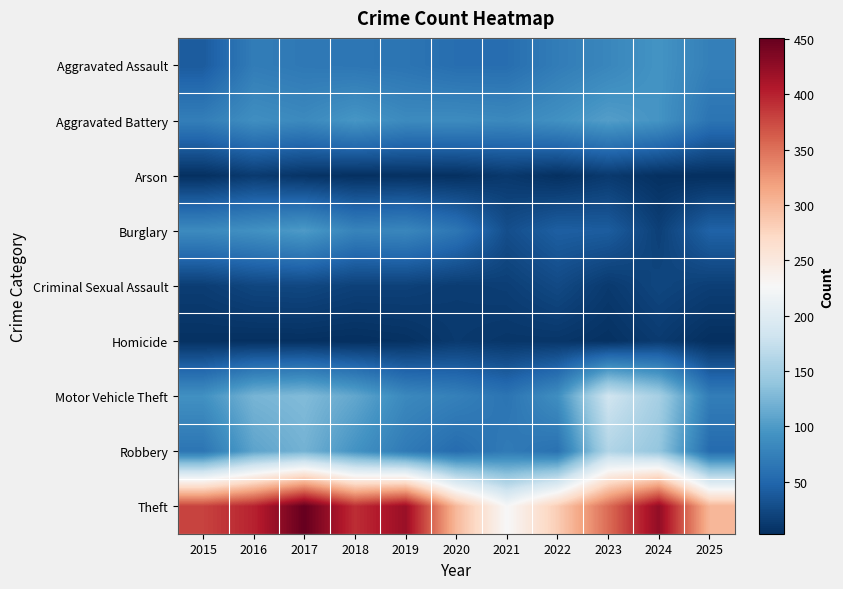

At which category does the chart reach its peak across all series?

2017